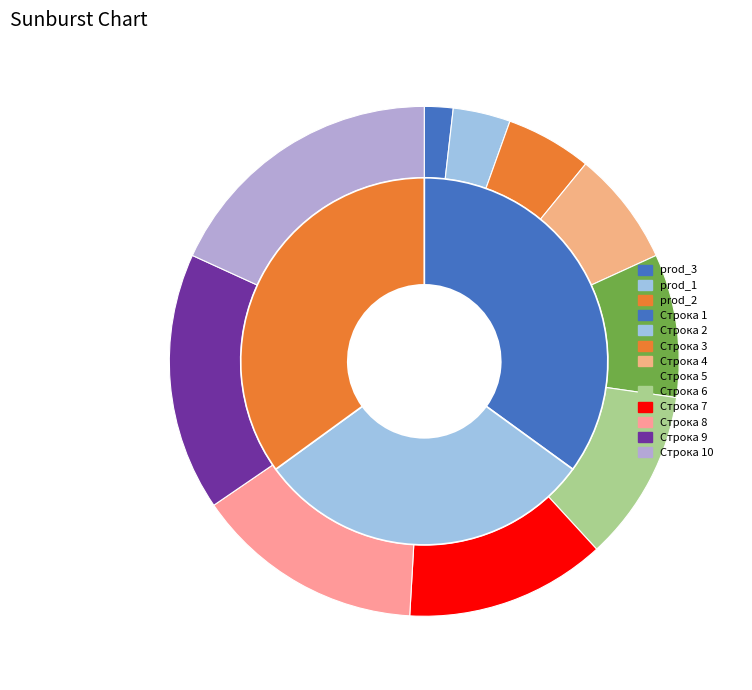

To the nearest percent, what portion does Строка 4 represent?

7%